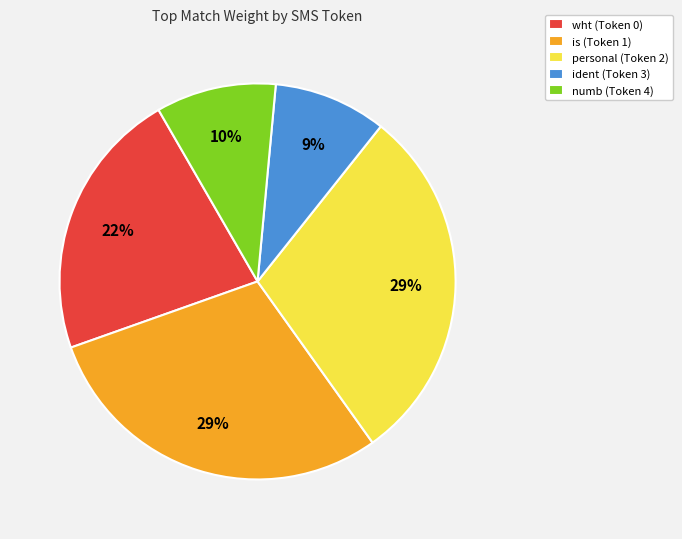

What percentage is the numb (Token 4) slice, to the nearest percent?

10%